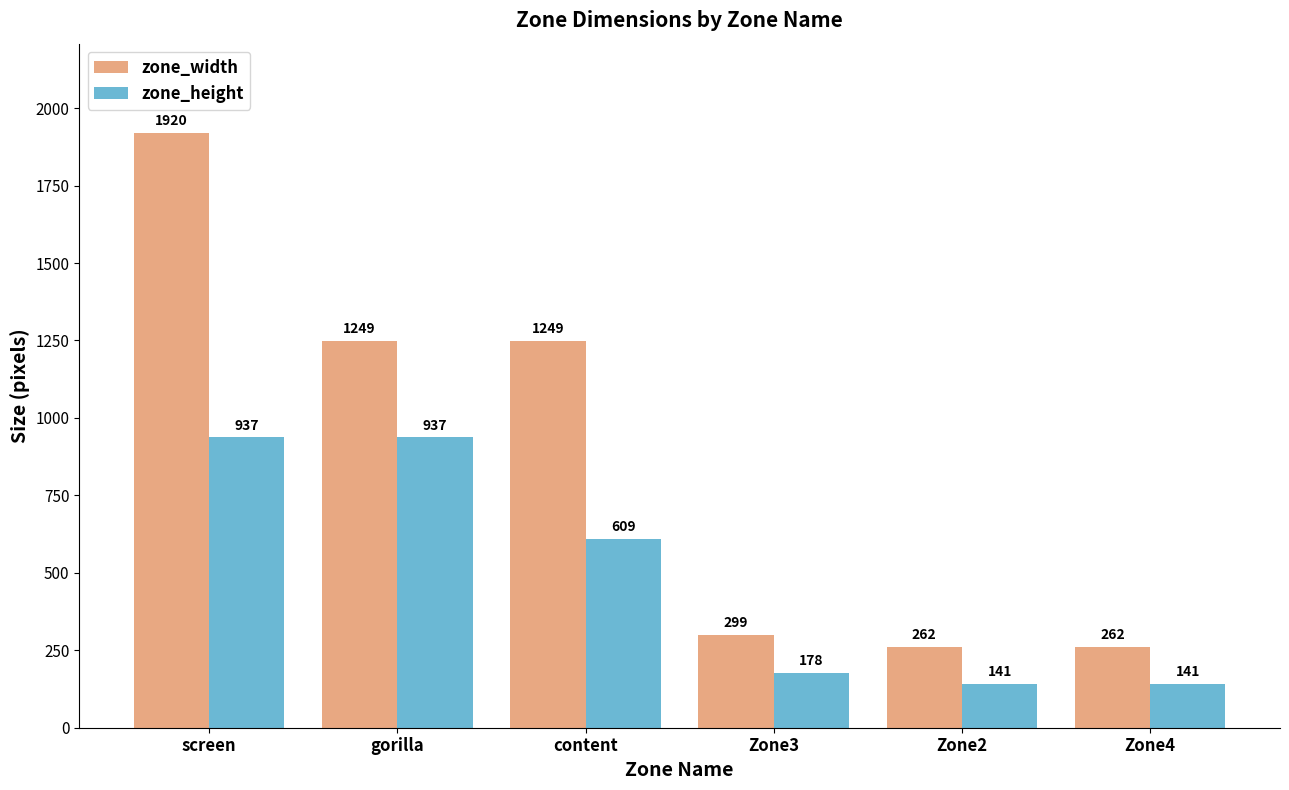

What is the total value across all series at screen?

2857